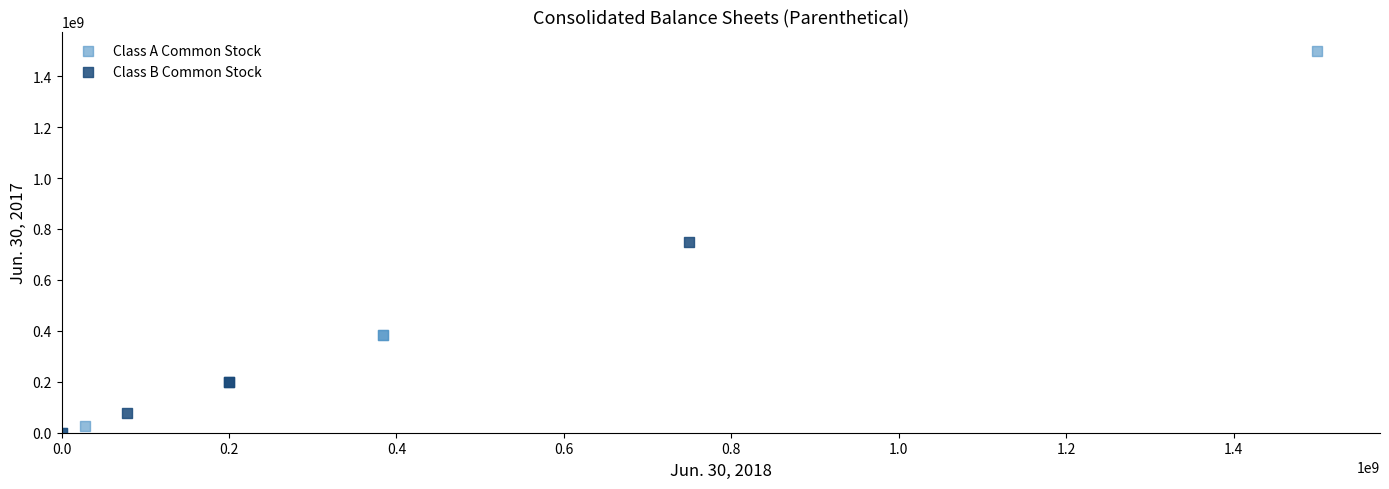

Which series contains the highest Y value?

Class A Common Stock